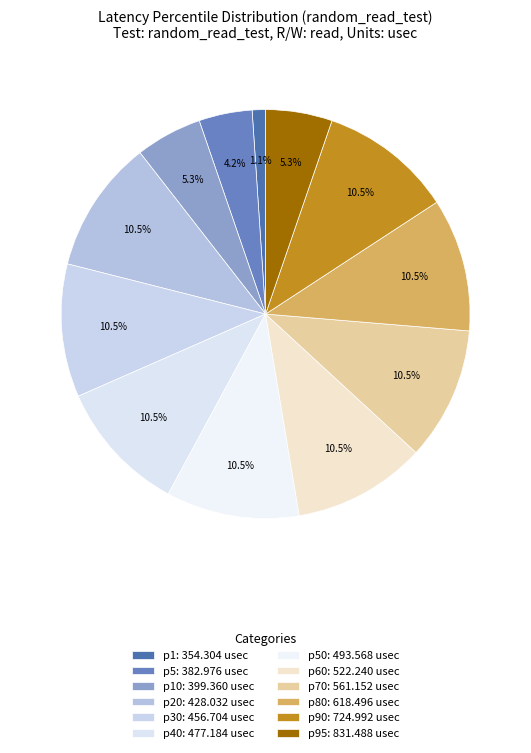

Count the number of slices in the pie.

12